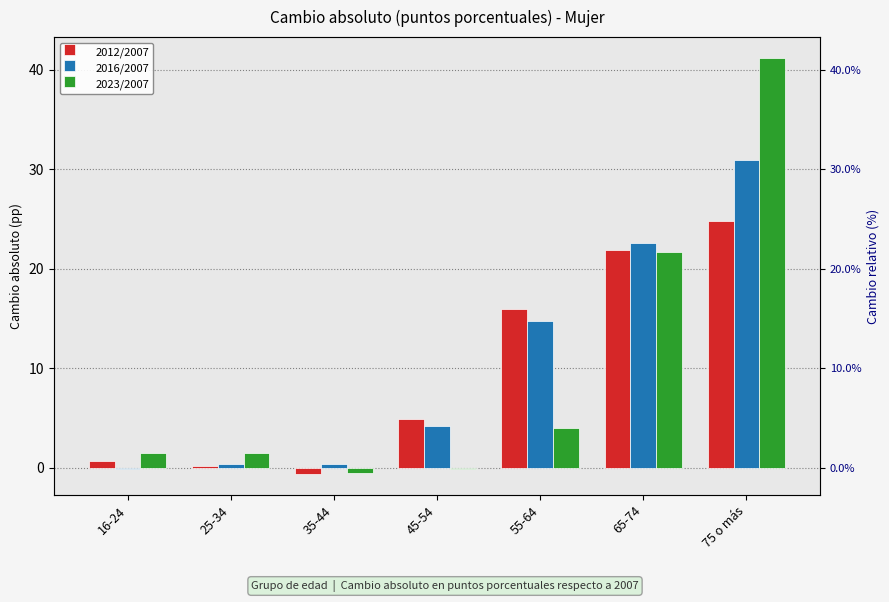

How many values in 2012/2007 are below zero?

1